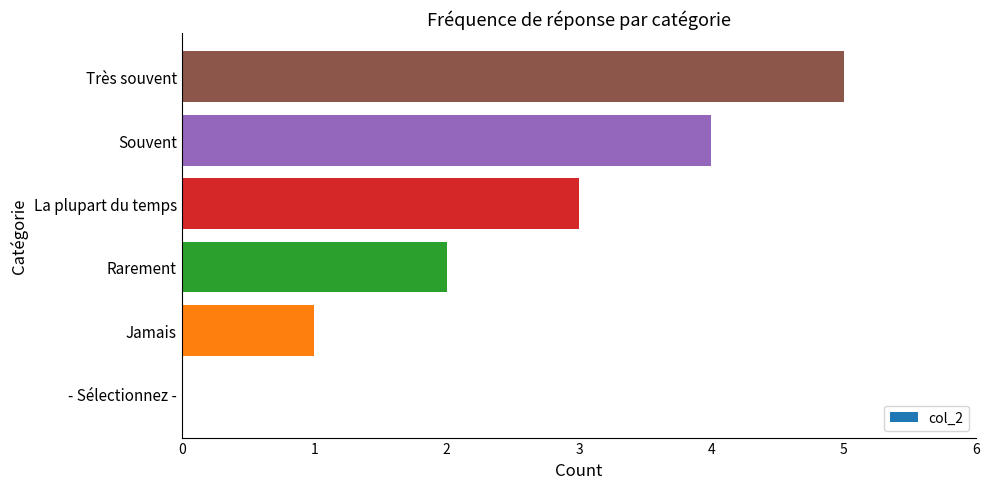

The chart shows a value of -3 at - Sélectionnez -. True or false?

False